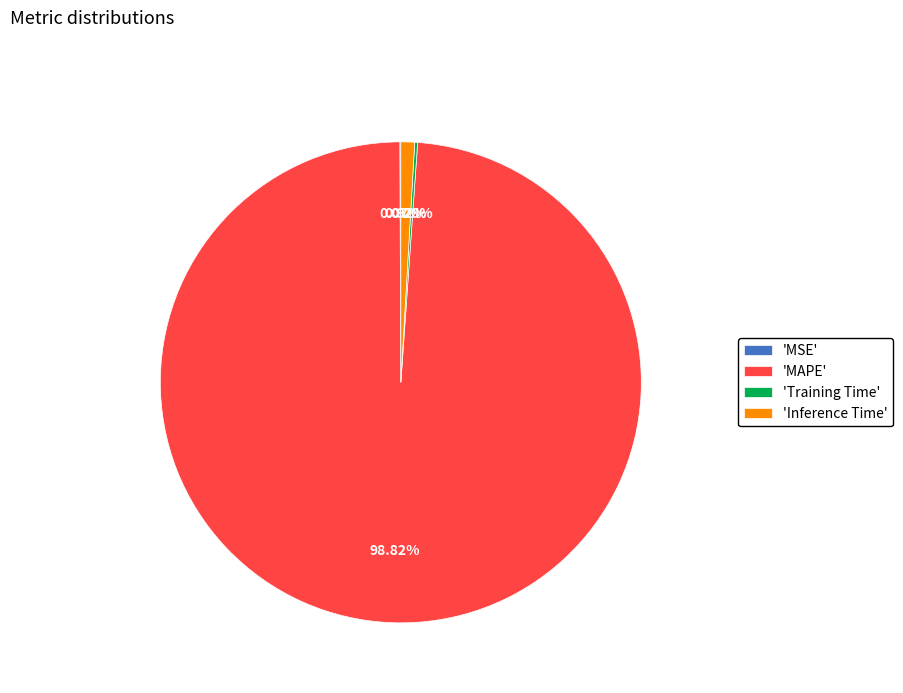

What is the largest slice in the pie chart?

'MAPE'